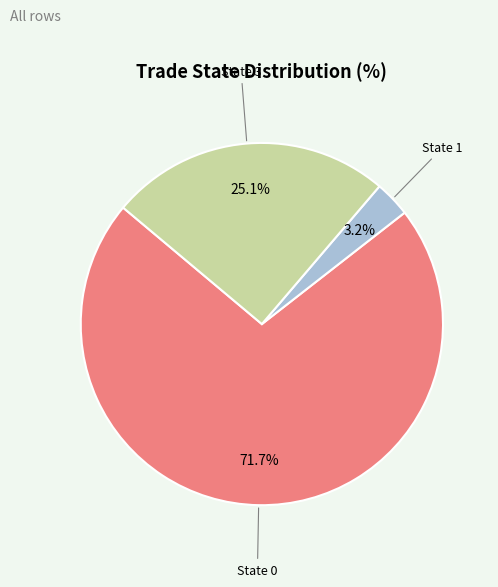

What percentage is NOT represented by State 1?

96.8%